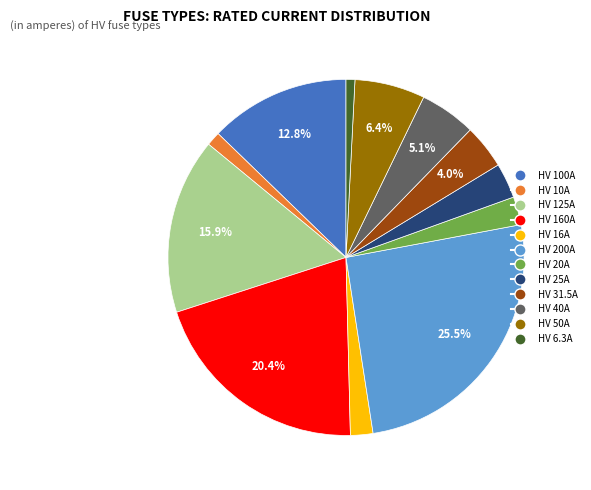

Do HV 200A and HV 10A together represent more than half of the pie?

No